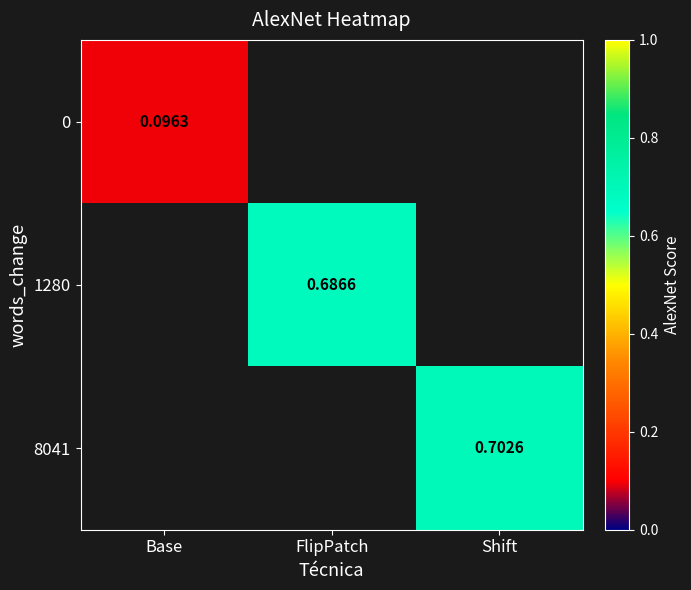

List the series in order of their overall mean, lowest first.

0, 1280, 8041